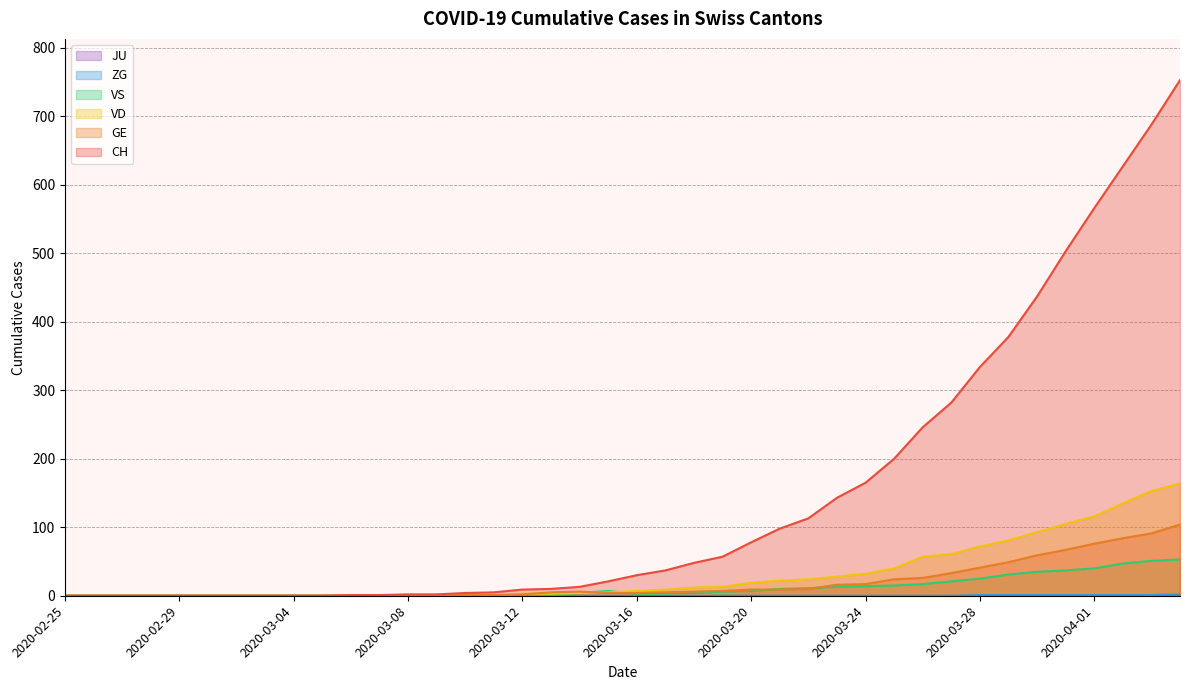

At which label is ZG closest to 1?

2020-03-28